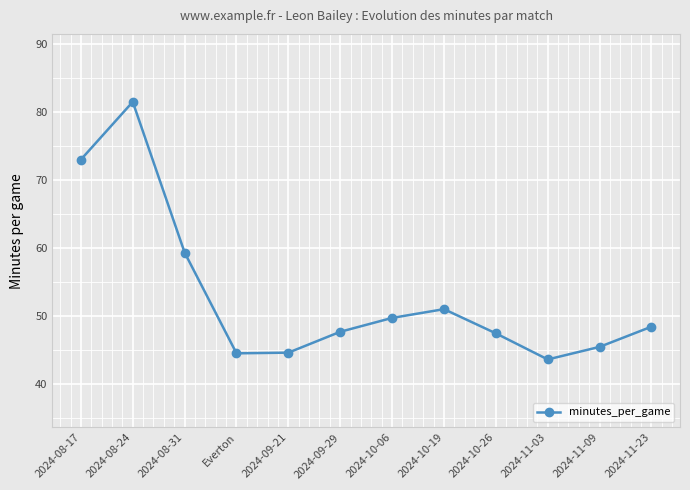

How many interior local valleys (lower than both neighbors) does the data have?

2